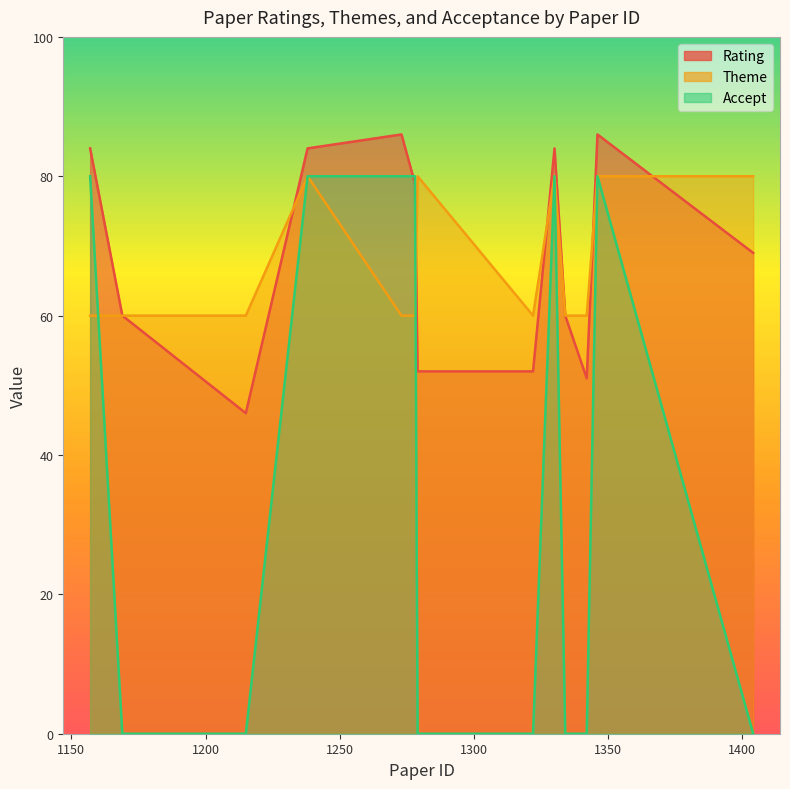

How many distinct data groups are displayed?

3